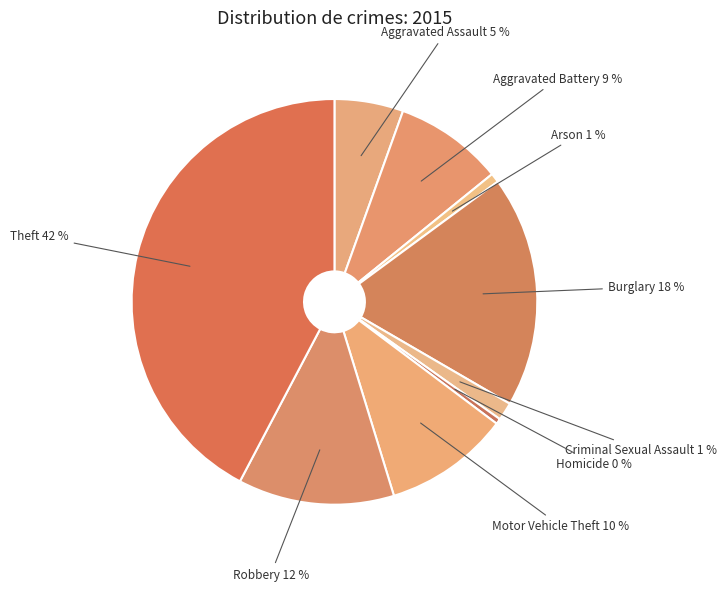

Does Aggravated Assault account for over 50% of the chart?

No